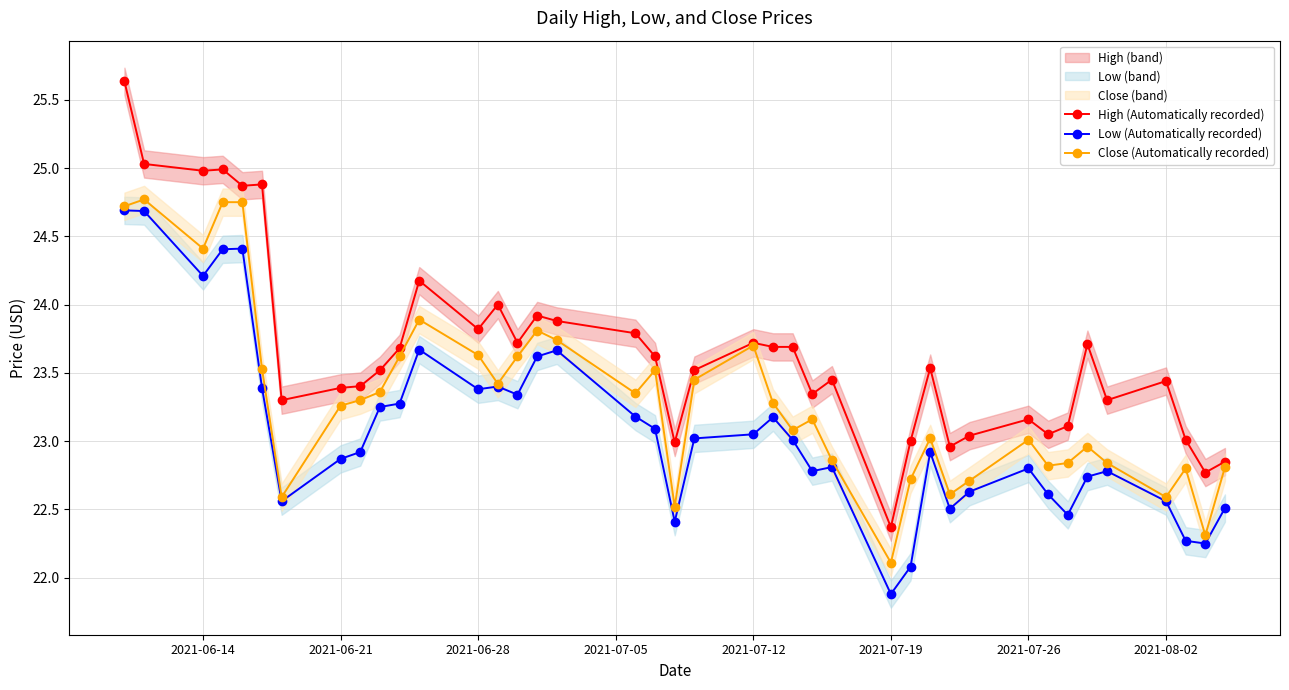

What is the minimum value shown in the chart?

21.9